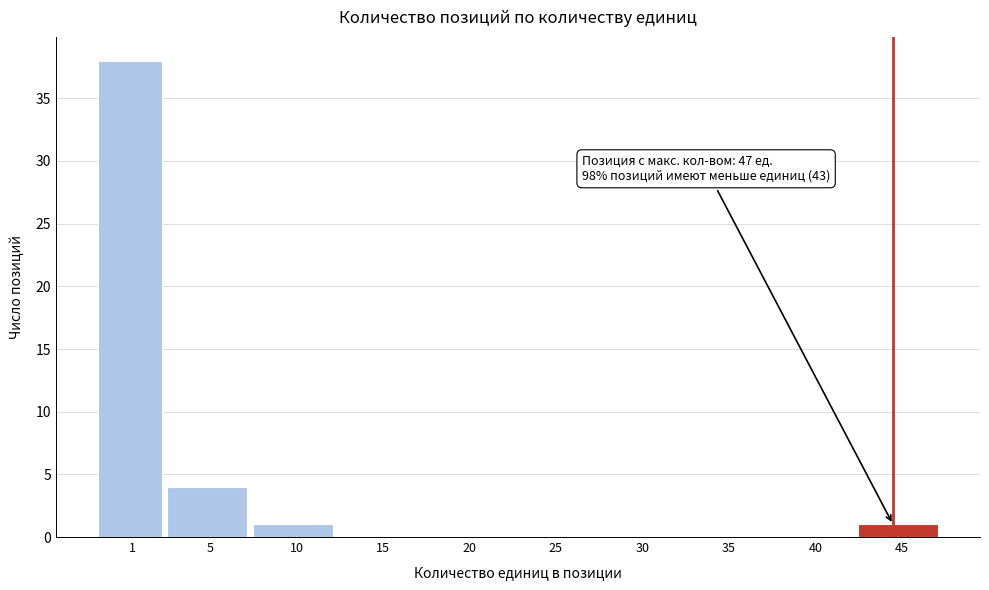

Reading left to right, list all the values displayed in this chart.

1=38	5=4	10=1	15=0	20=0	25=0	30=0	35=0	40=0	45=1